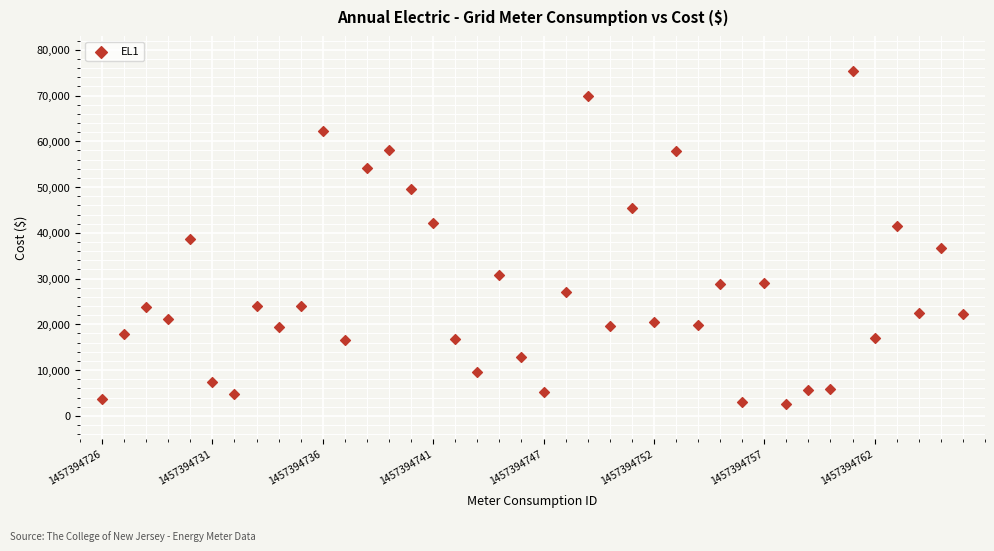

What is the range of Y values (max minus min)?

72717.0